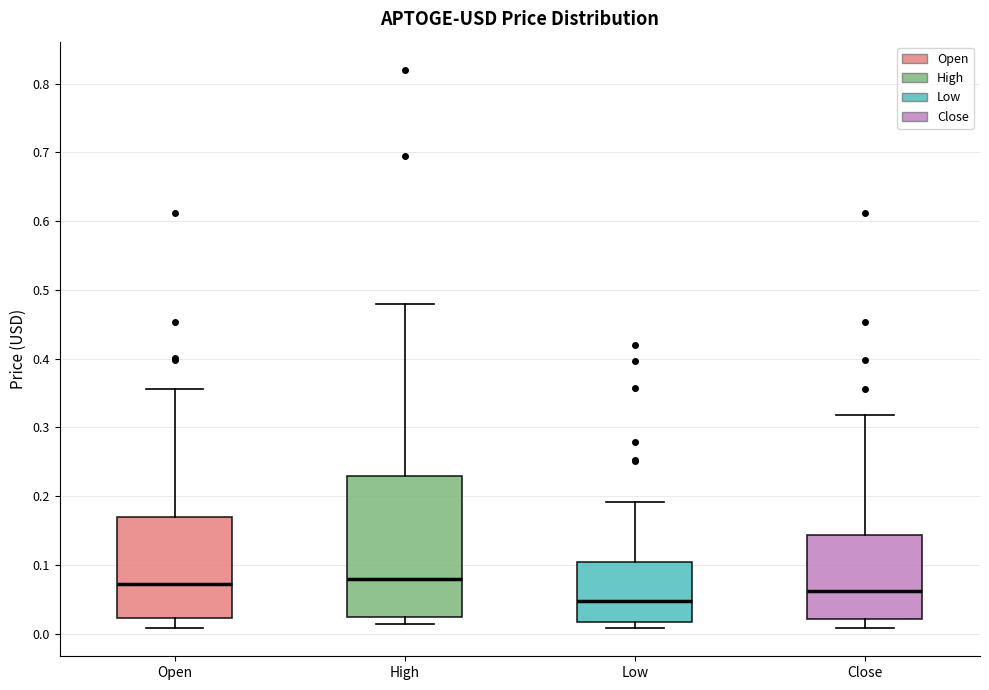

Where is the upper edge of the box for Low on the y-axis? The values are not printed on the chart, so give them approximately, as read against the axis.

0.10